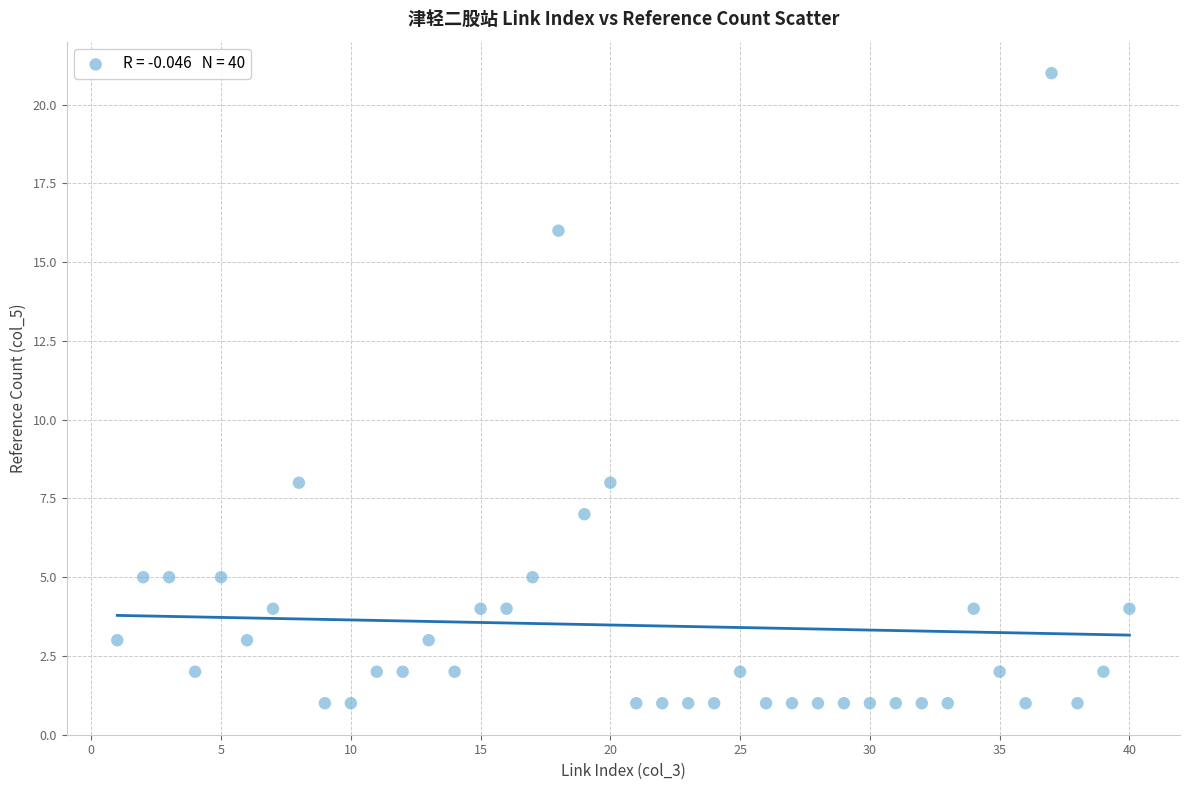

What is the range of Y values (max minus min)?

20